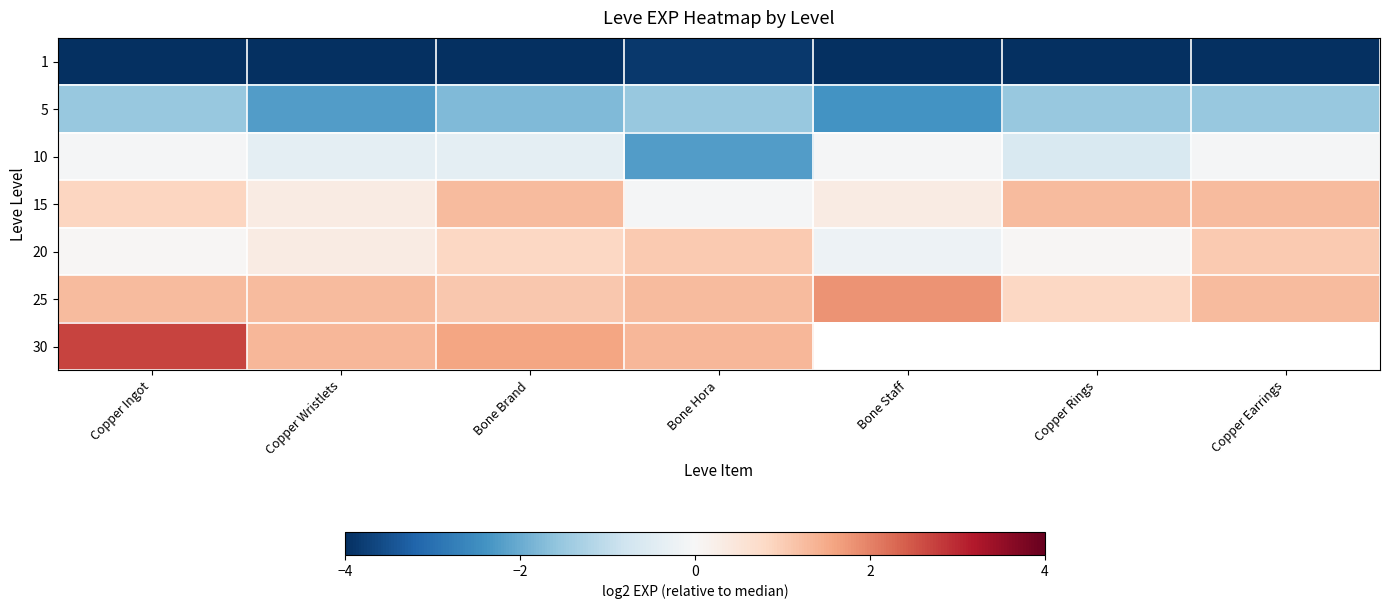

What is the difference between the second highest and second lowest values in the 1 series?

0.5